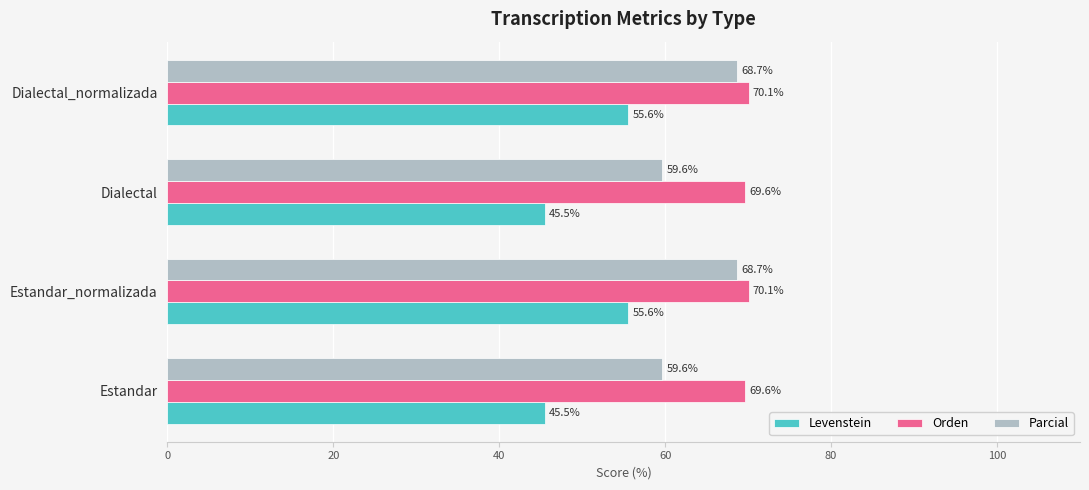

What is the difference between the Orden values at Dialectal and Dialectal_normalizada?

0.5